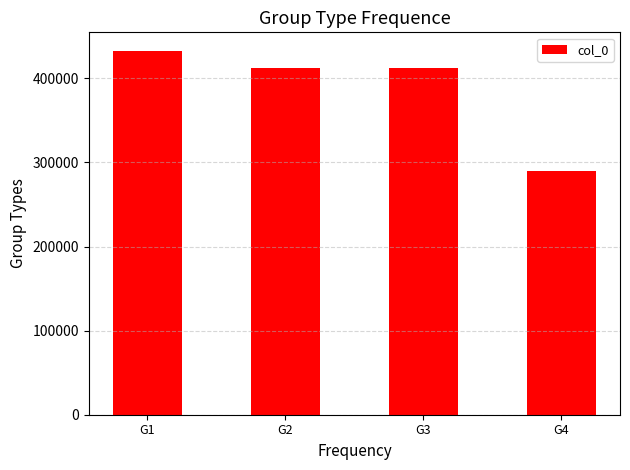

Which category has the lowest value across all series?

G4